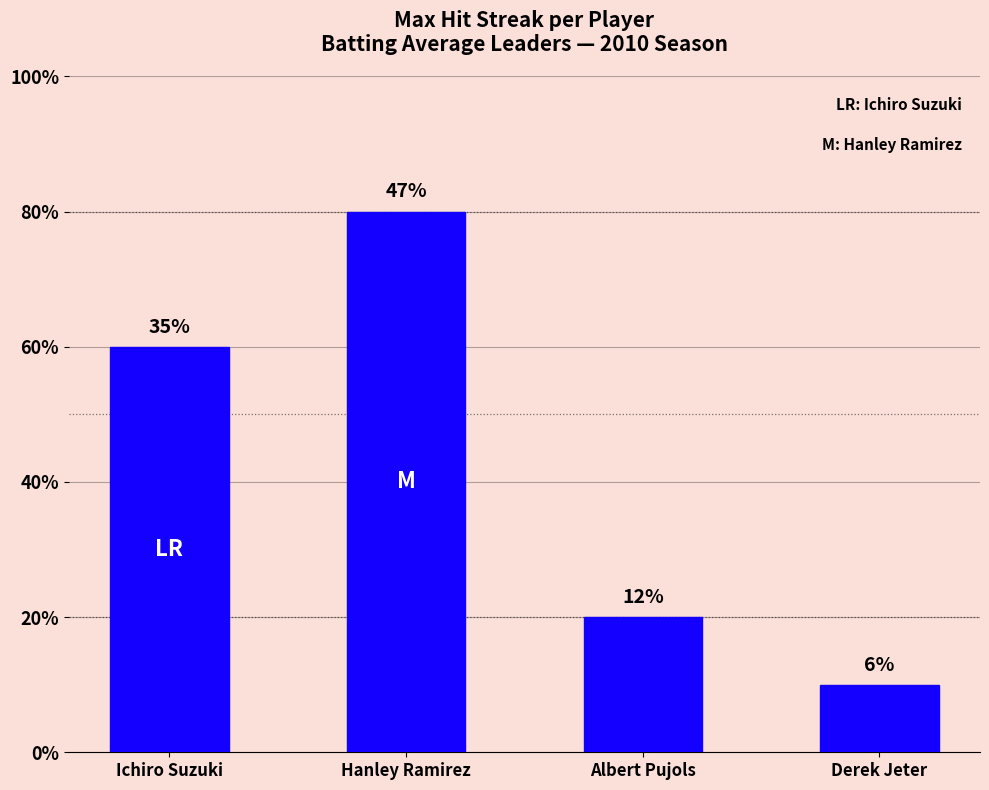

Count the number of values greater than 6.

1